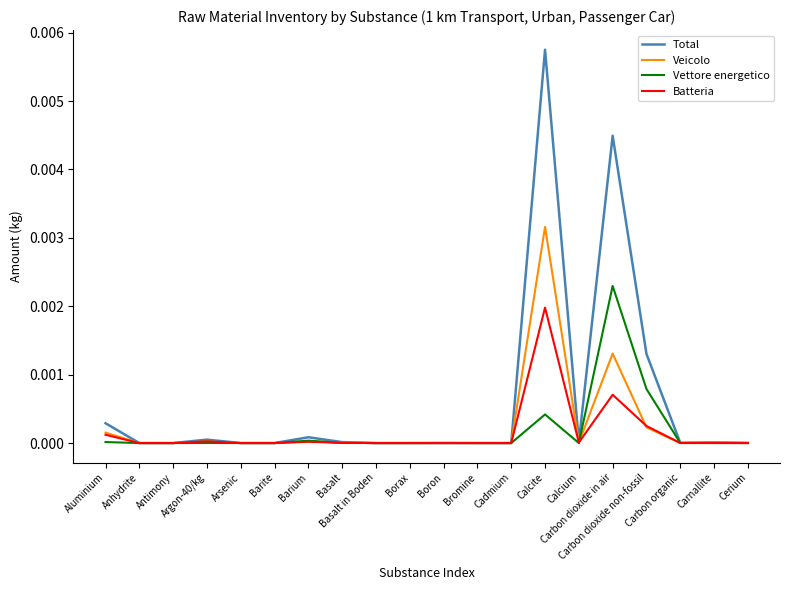

What are all the series names shown in the legend?

Total, Veicolo, Vettore energetico, Batteria